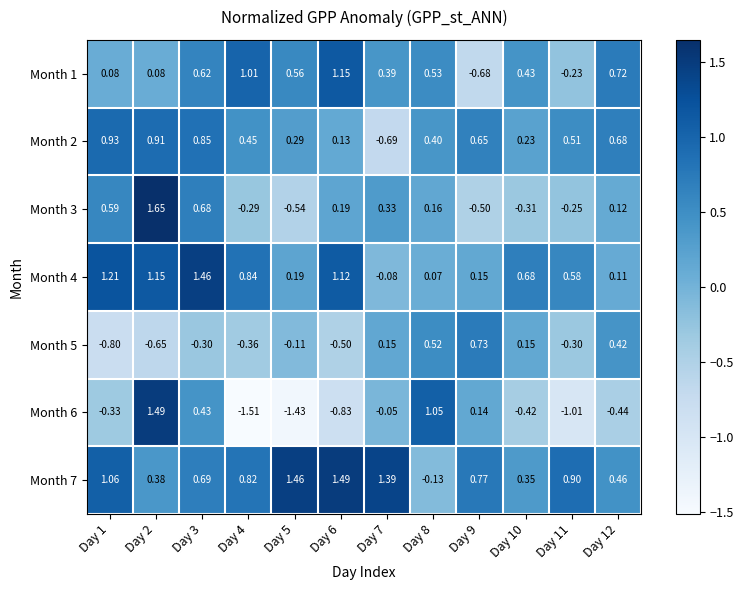

Is the value of Month 2 at Day 11 greater than the value of Month 6 at Day 7?

Yes